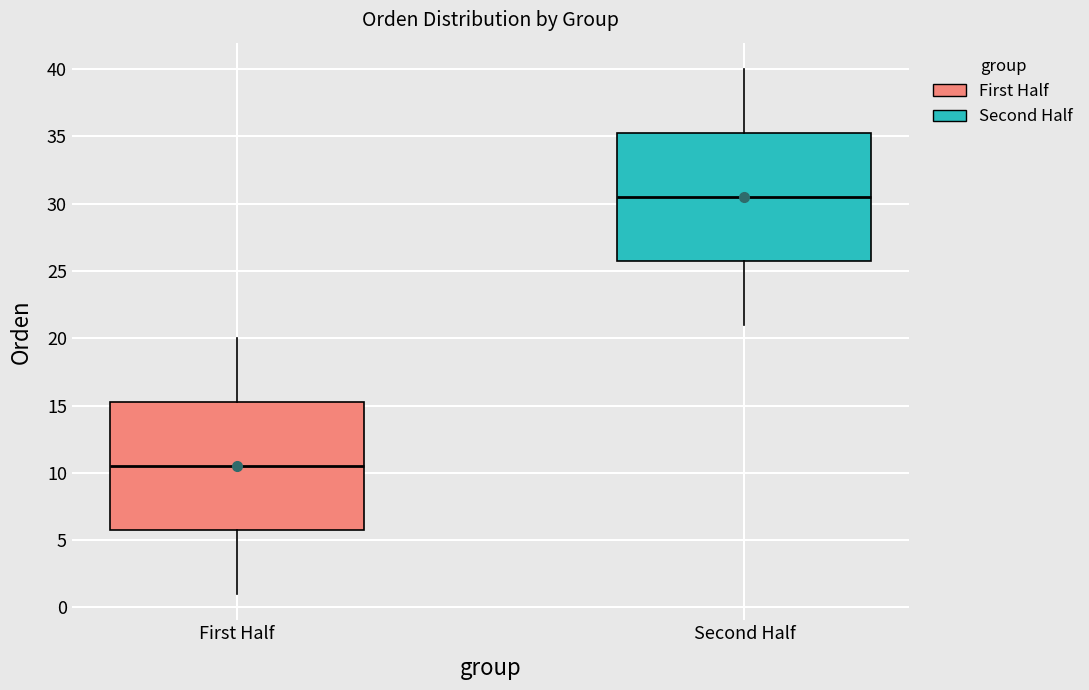

Which box has the highest median line?

Second Half